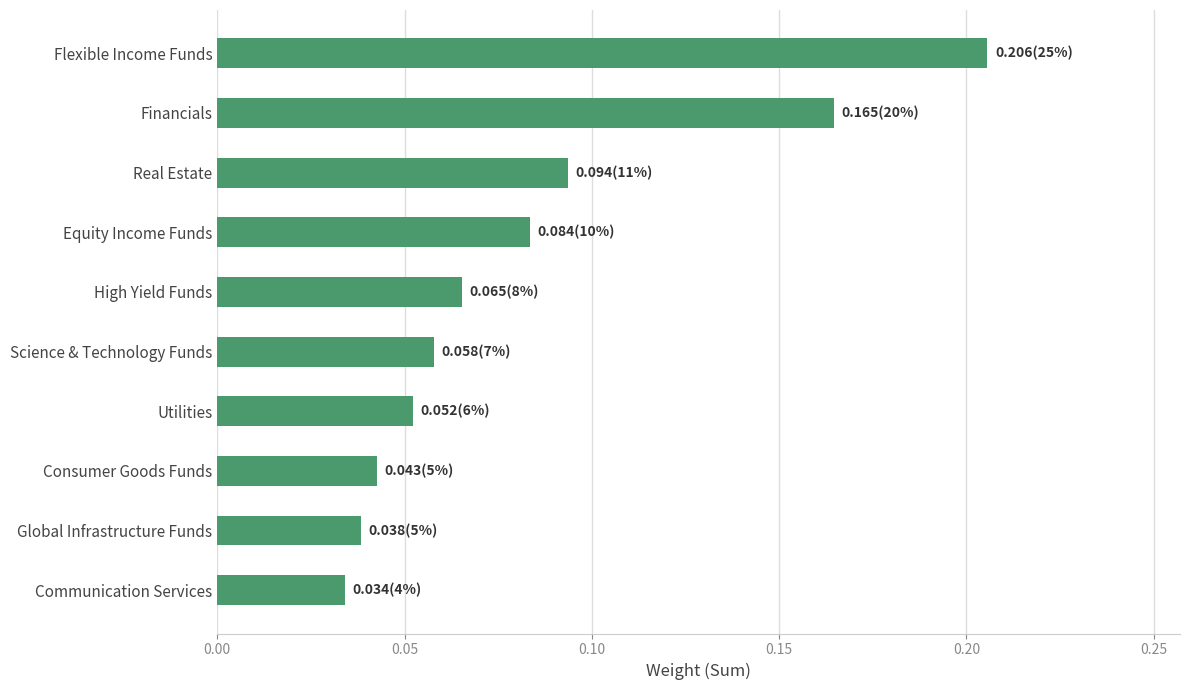

True or false: the data shows 0.1 at Financials.

False